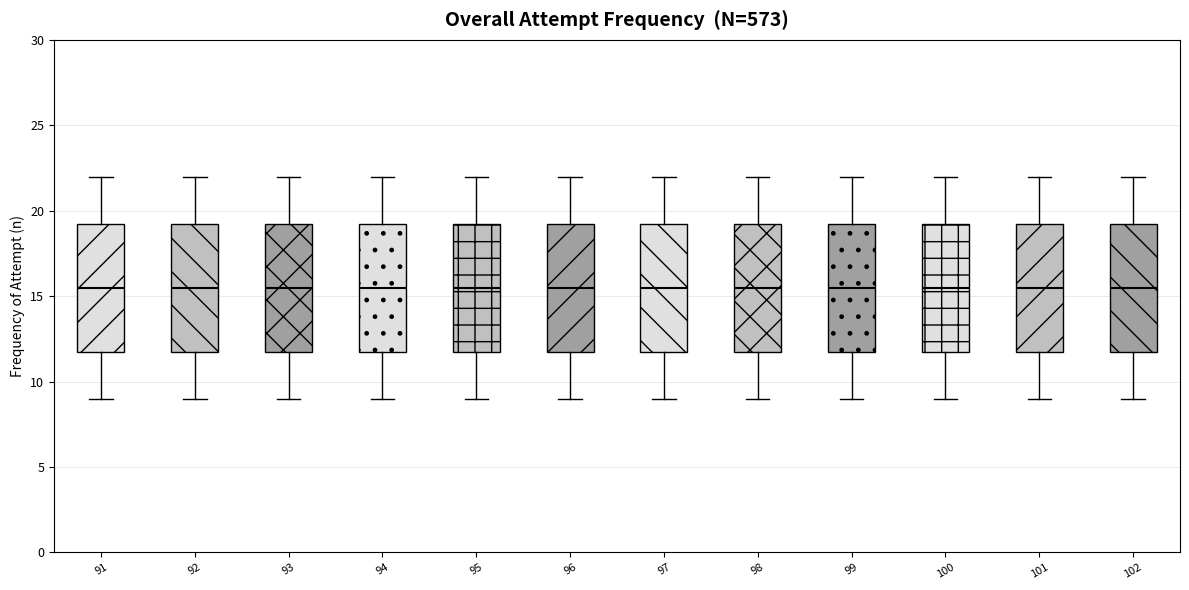

Where does the median line of the box at x = 101 sit on the y-axis? The values are not printed on the chart, so give them approximately, as read against the axis.

15.5